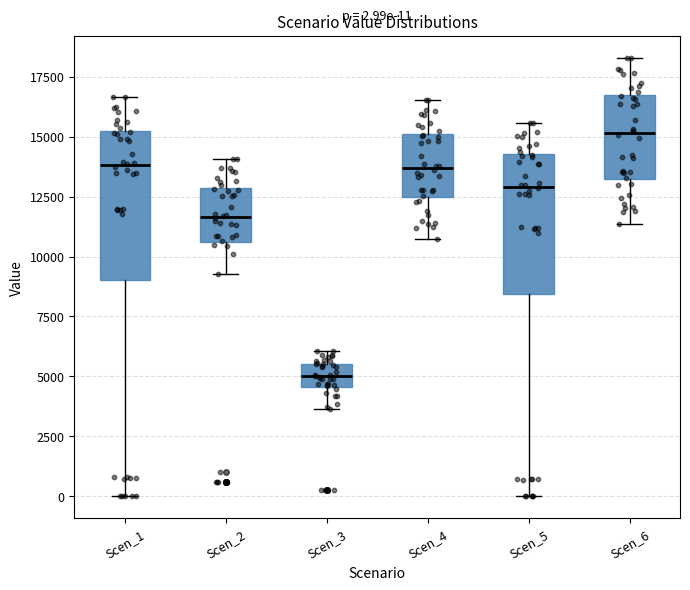

Which box has the highest median line?

Scen_6